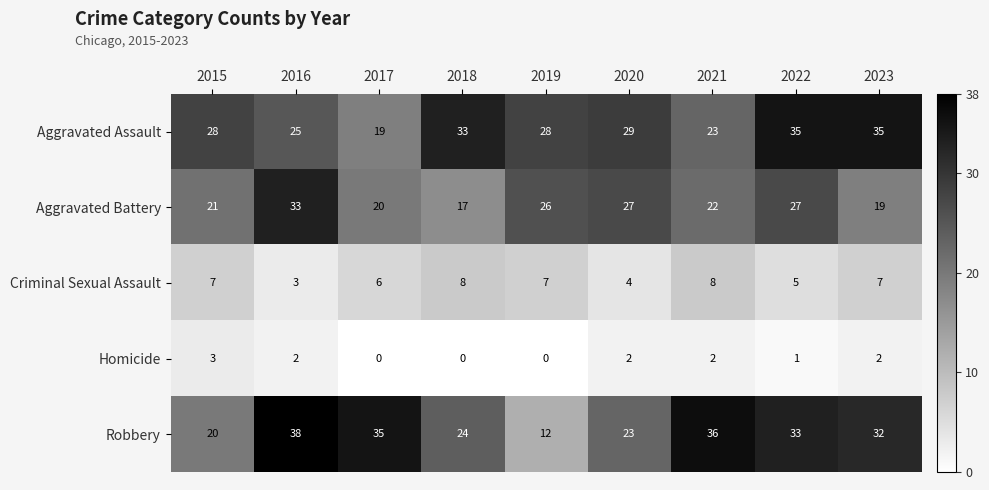

How many values in the Robbery series are below 32?

4